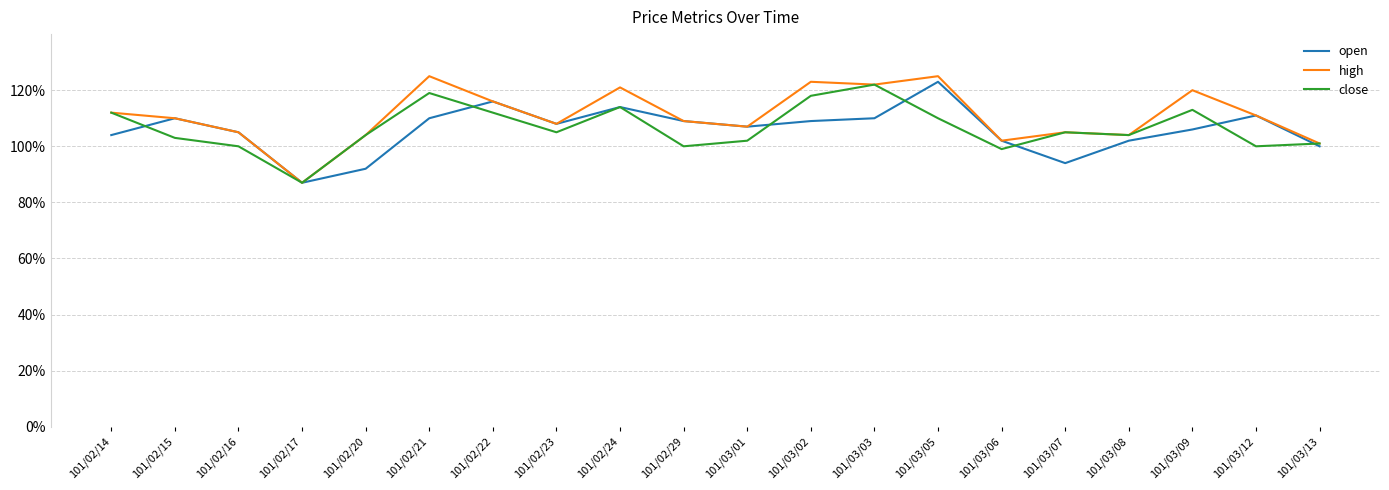

Between 101/02/21 and 101/03/09, which series saw the biggest shift?

close